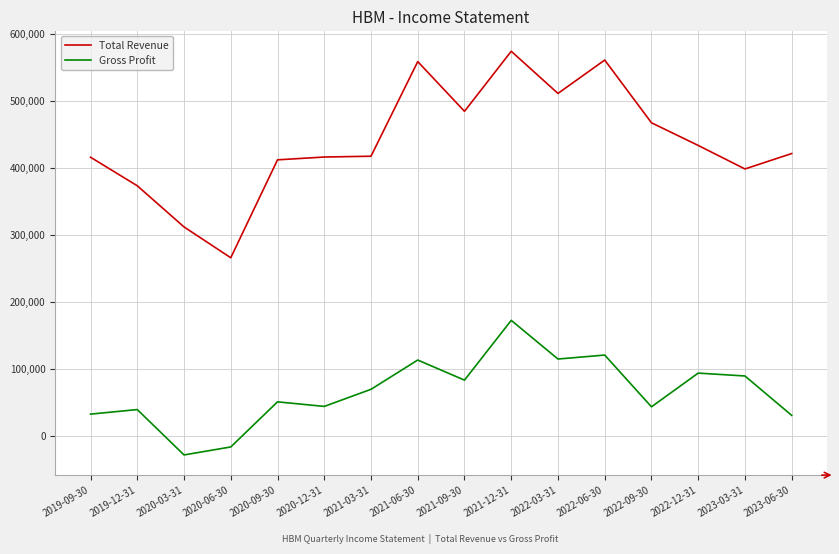

True or false: Total Revenue and Gross Profit intersect in this chart.

False